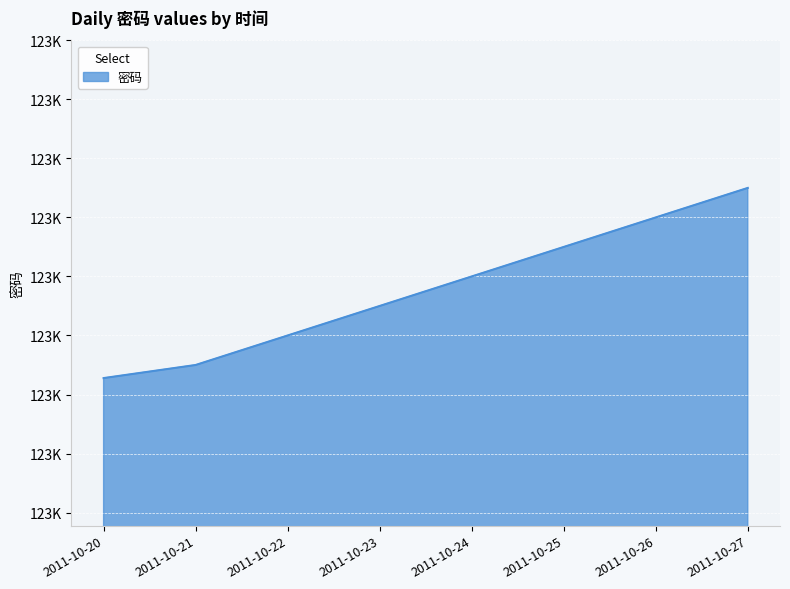

True or false: the data shows 218993.0 at 2011-10-25.

False